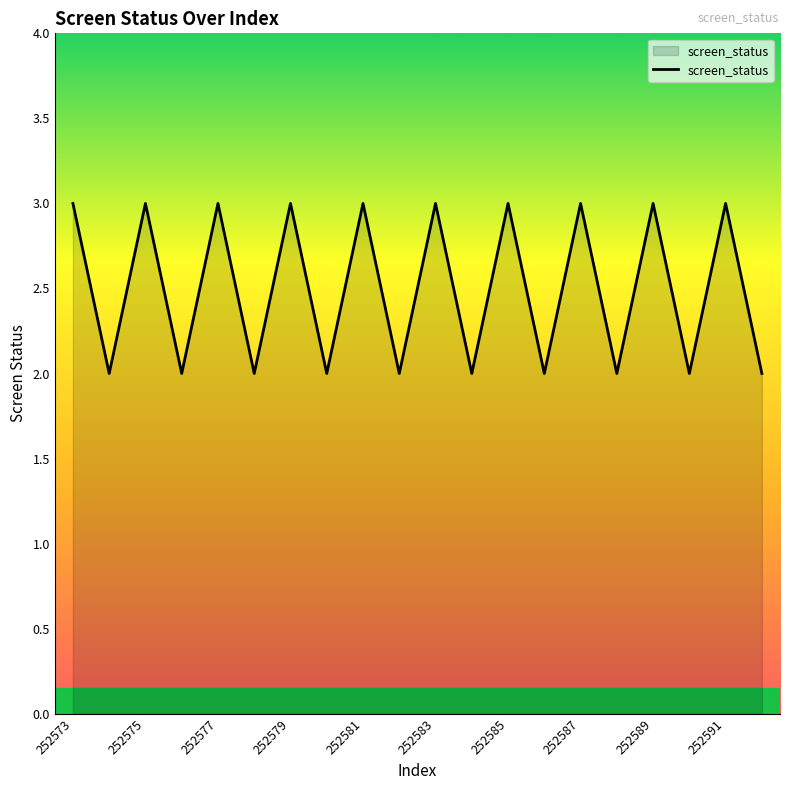

What is the maximum value shown in the chart?

3